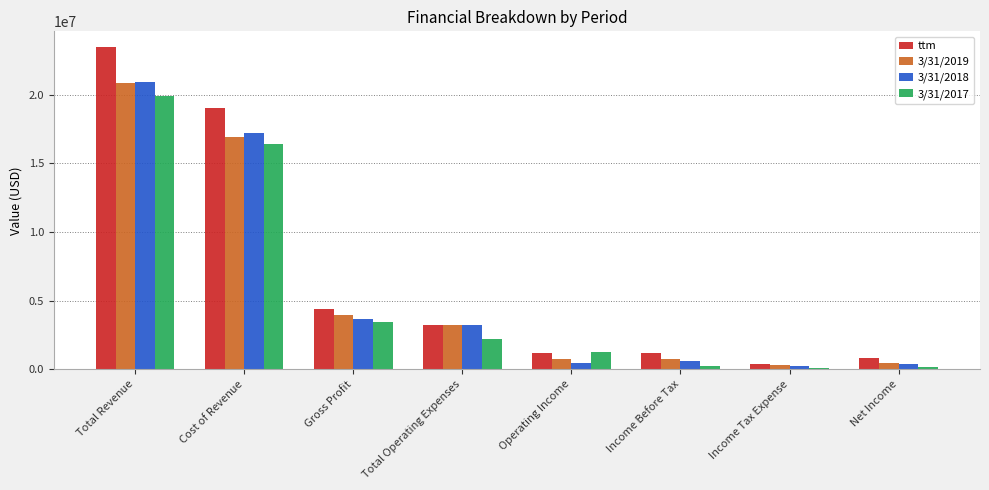

At which label does 3/31/2018 first exceed 3216590?

Total Revenue